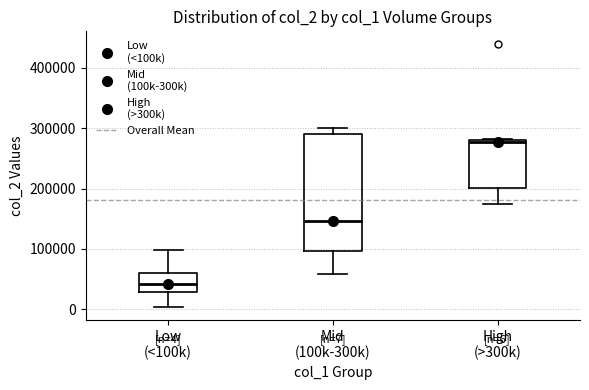

Which box has the lowest median line?

Low (<100k)